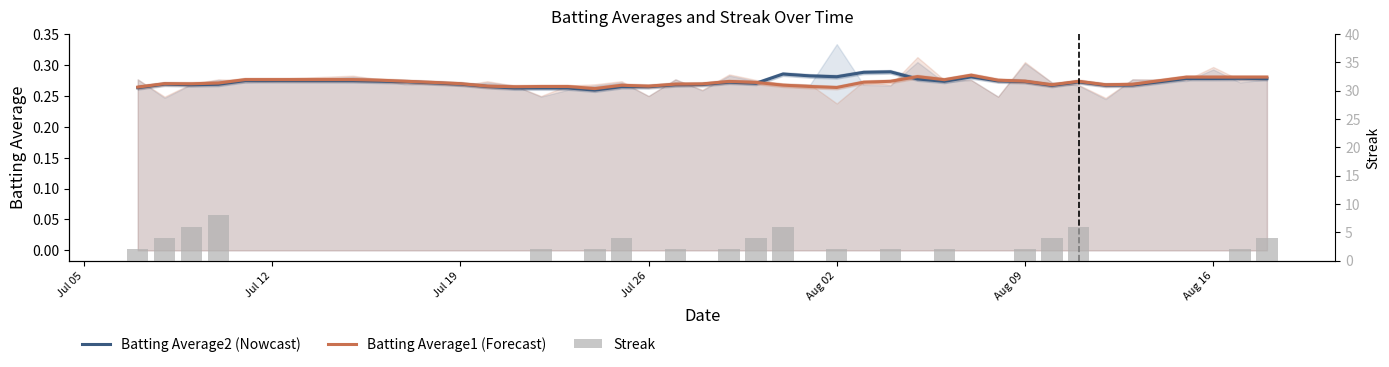

Which series has the largest total across all categories?

Streak